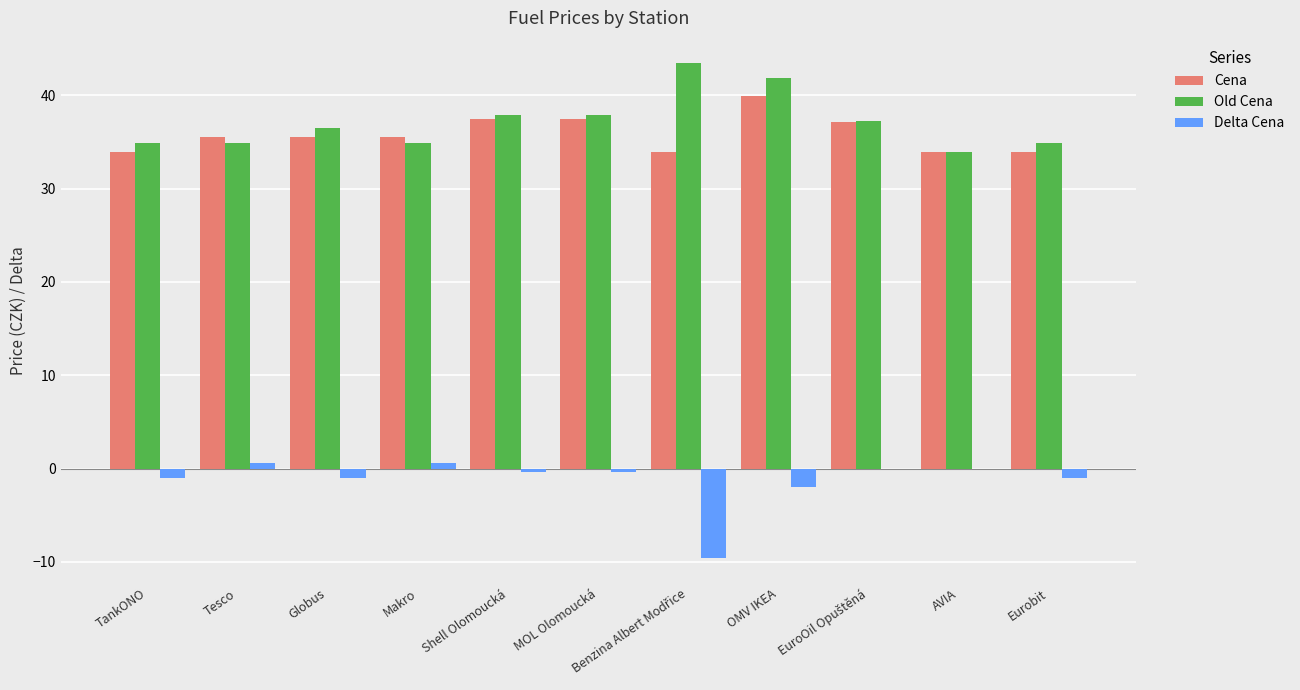

Are the bars horizontal?

No